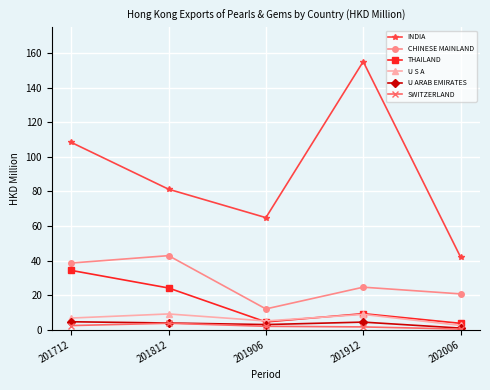

What is the approximate value of INDIA at 201912?

155.1